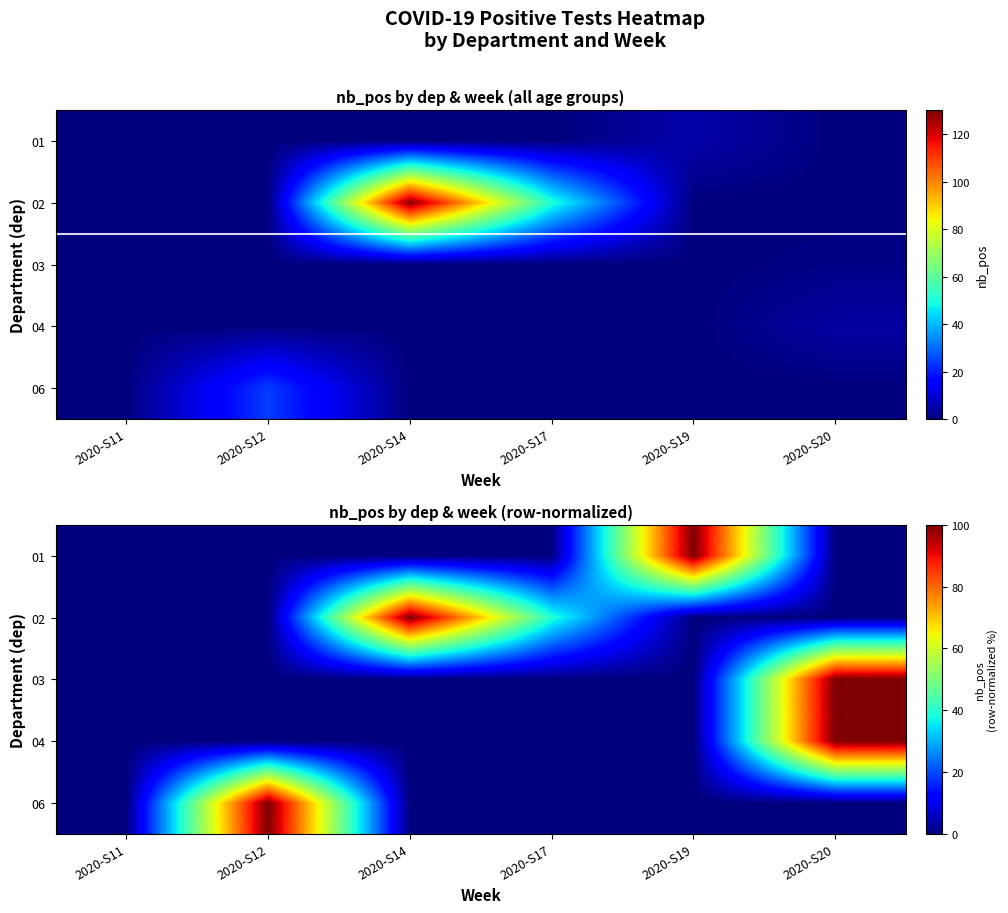

What is the difference between the 03 values at 2020-S19 and 2020-S20?

100.0